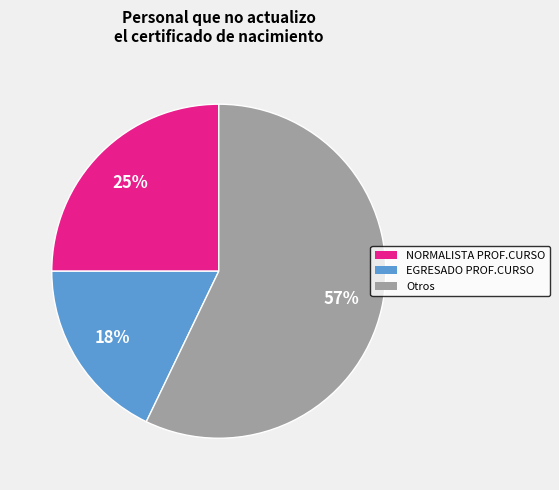

Is the sum of Otros and NORMALISTA PROF.CURSO greater than half?

Yes